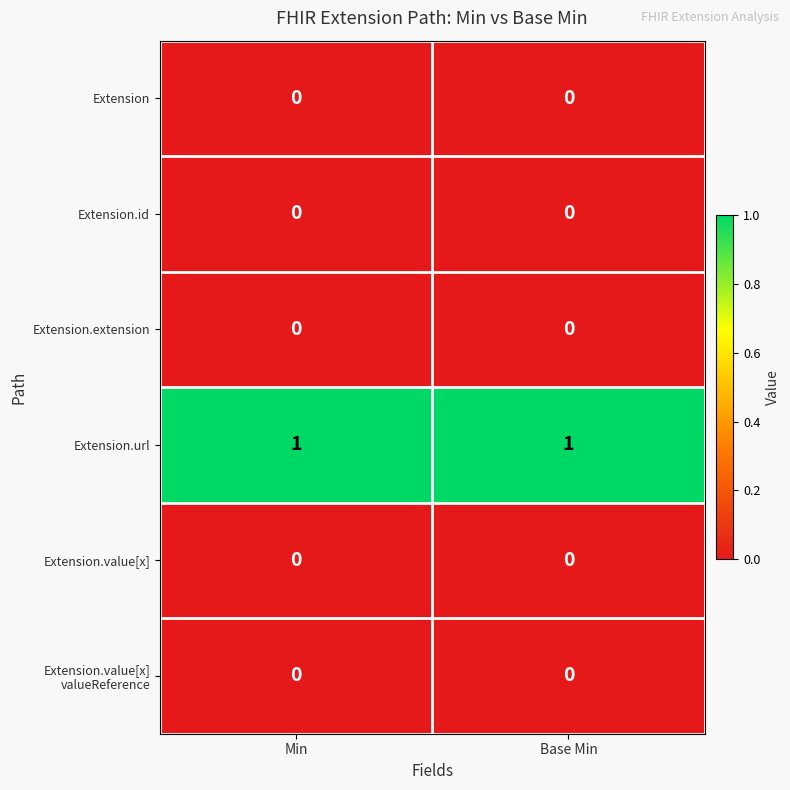

Which series has the largest total across all categories?

Extension.url